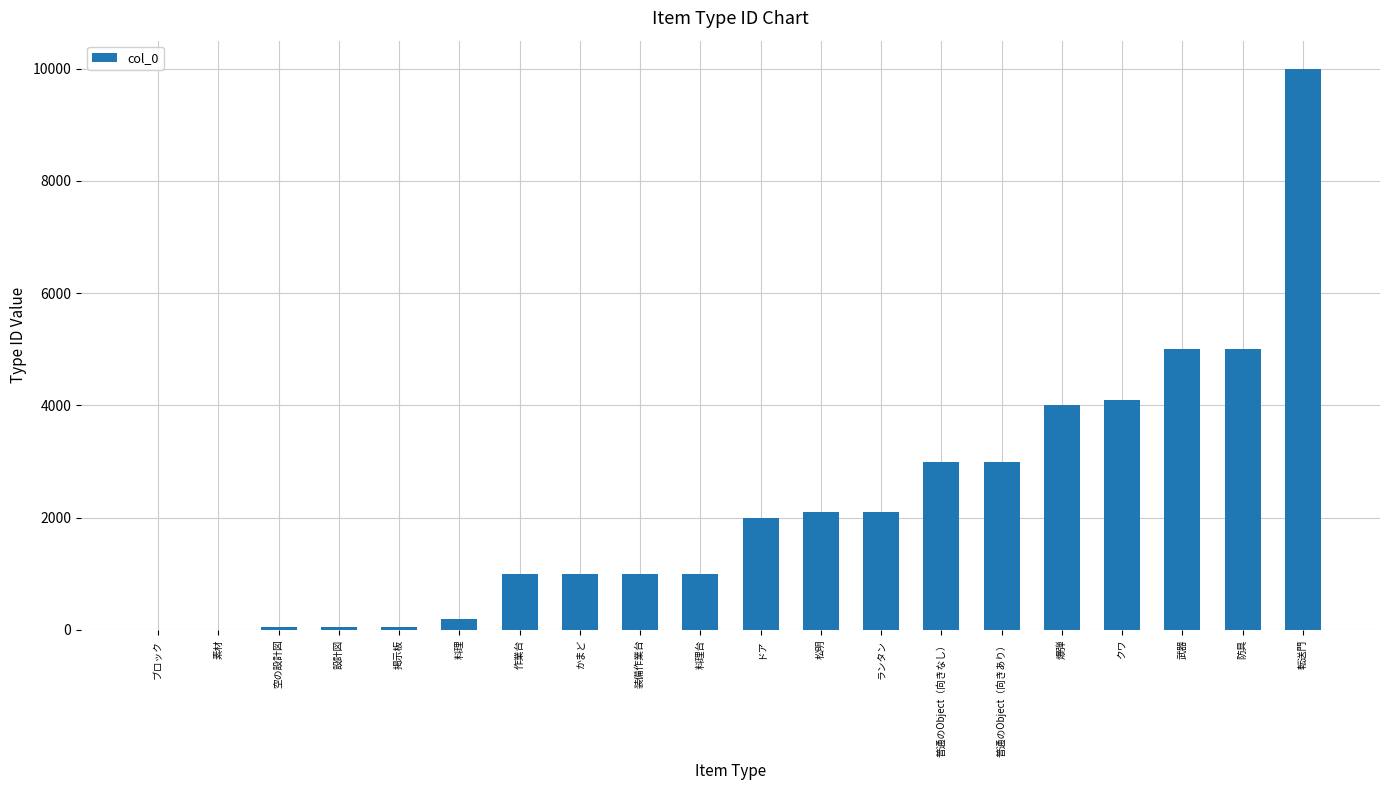

What value does the data have at 武器?

5001